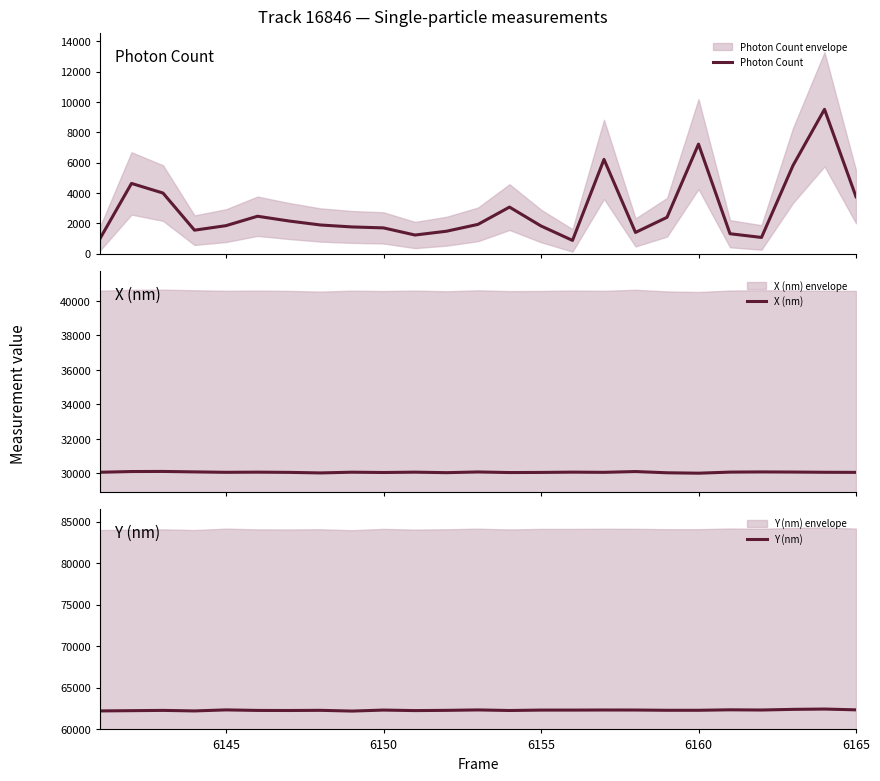

Rank the series by their maximum value, from lowest to highest.

Photon Count, X (nm), Y (nm)